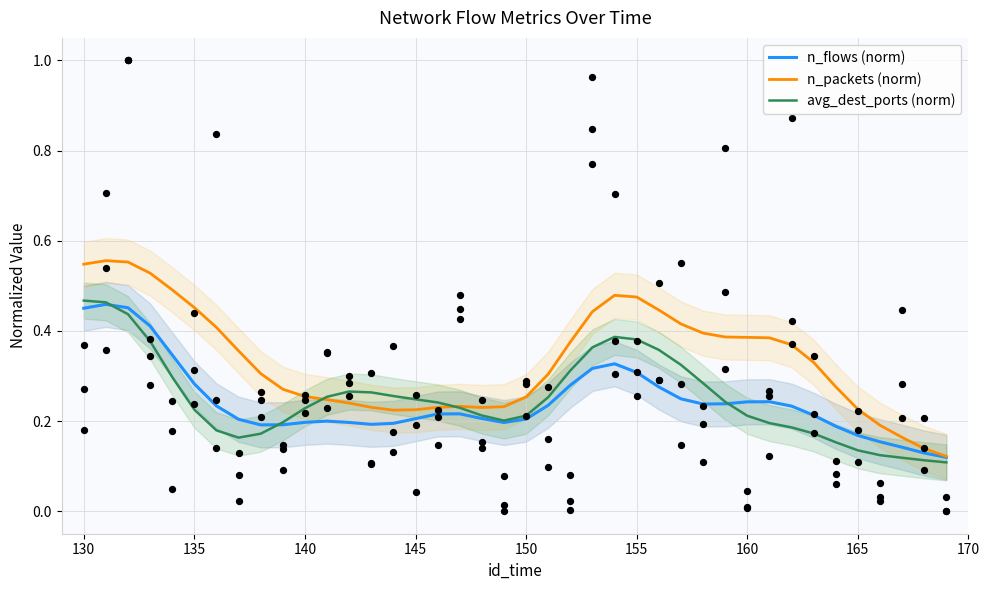

The n_packets (norm) series shows 0.4 at 165. True or false?

False